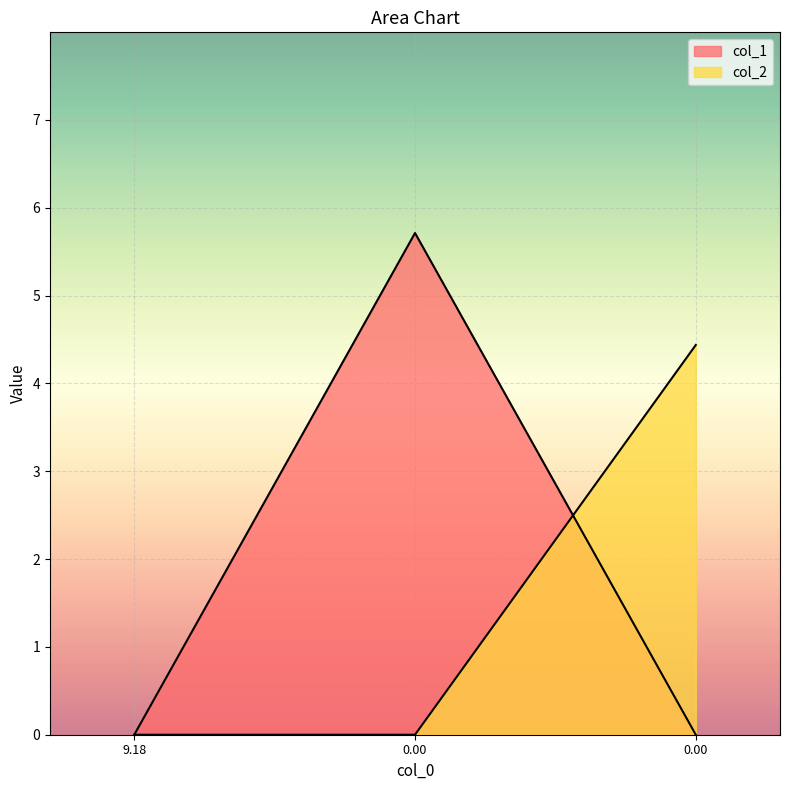

Which series changed the most between 9.18 and 0.00?

col_2